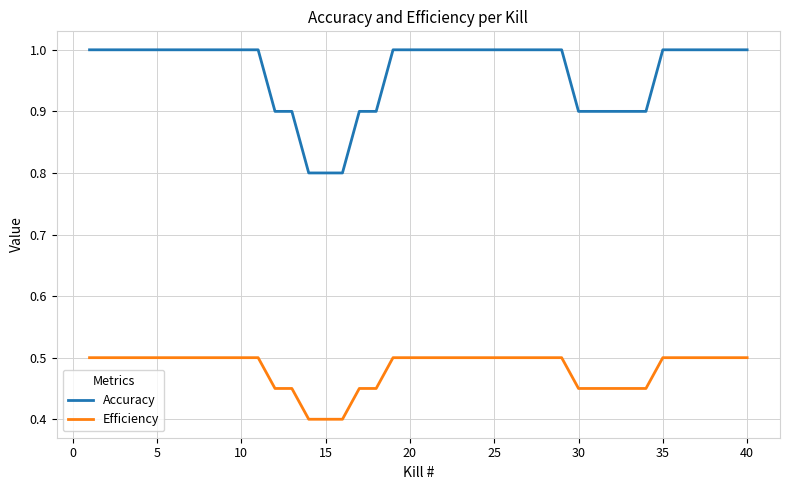

List the series in order of their overall mean, lowest first.

Efficiency, Accuracy